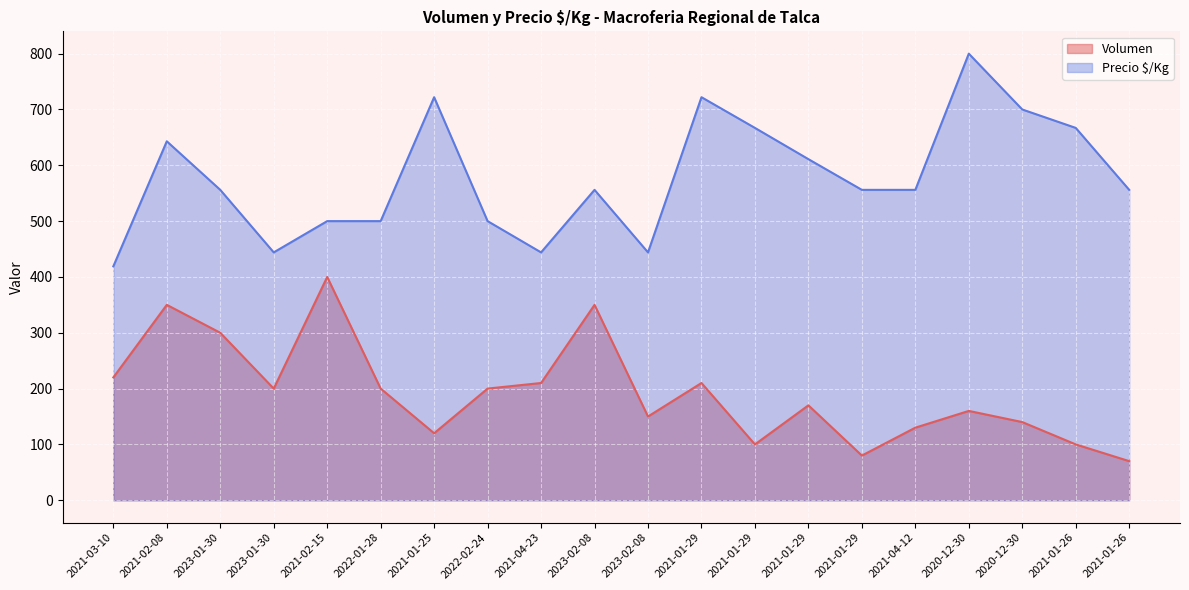

At which label does Volumen first exceed 200?

2021-03-10